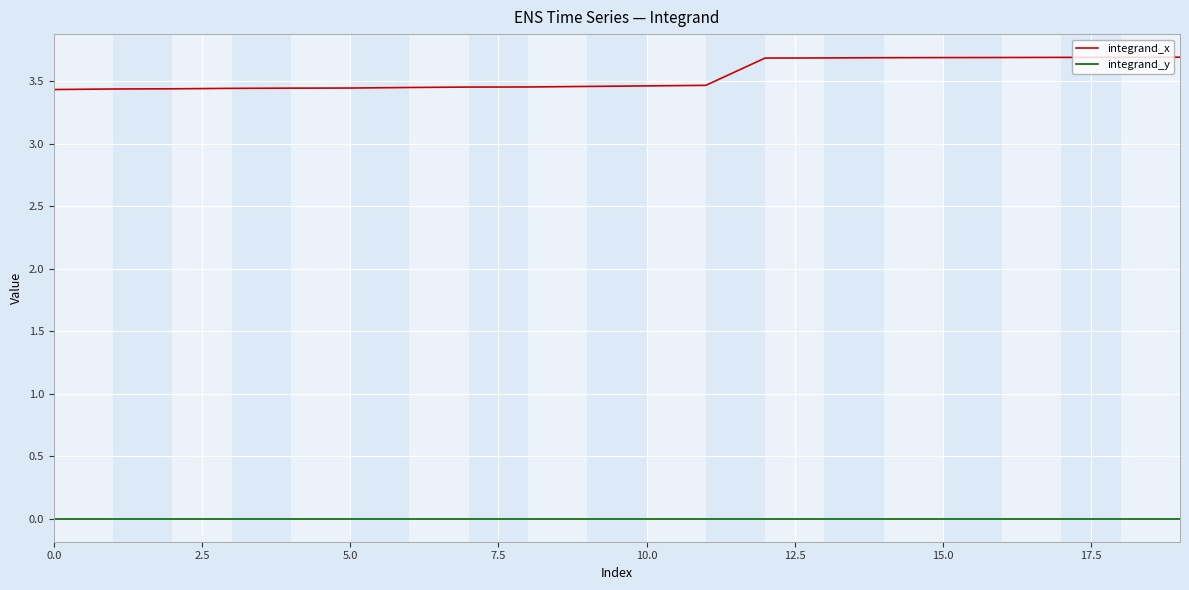

True or false: integrand_x and integrand_y cross at least once.

False